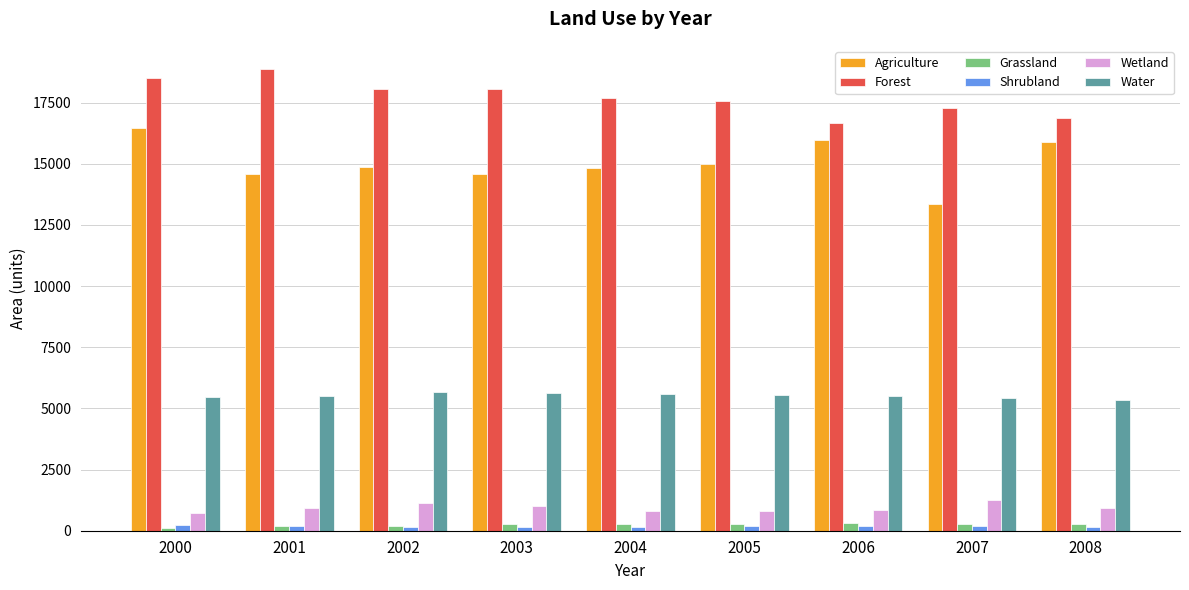

True or false: Forest has a value of 17698.6 at 2004.

True